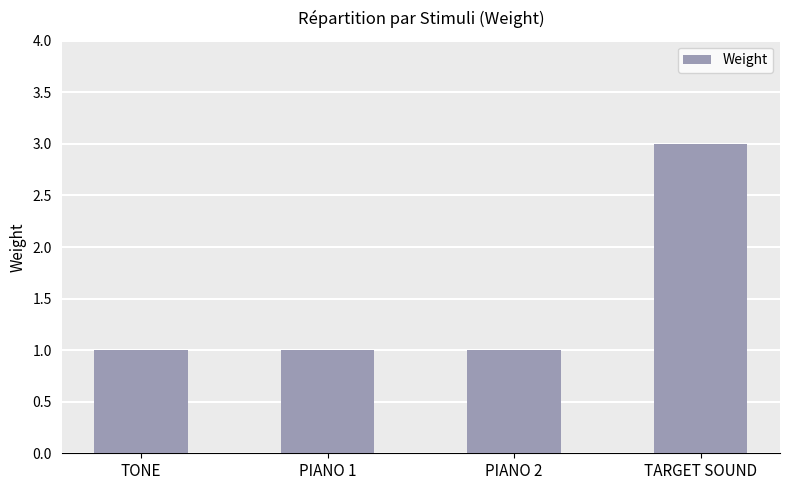

What is the sum of all values?

6